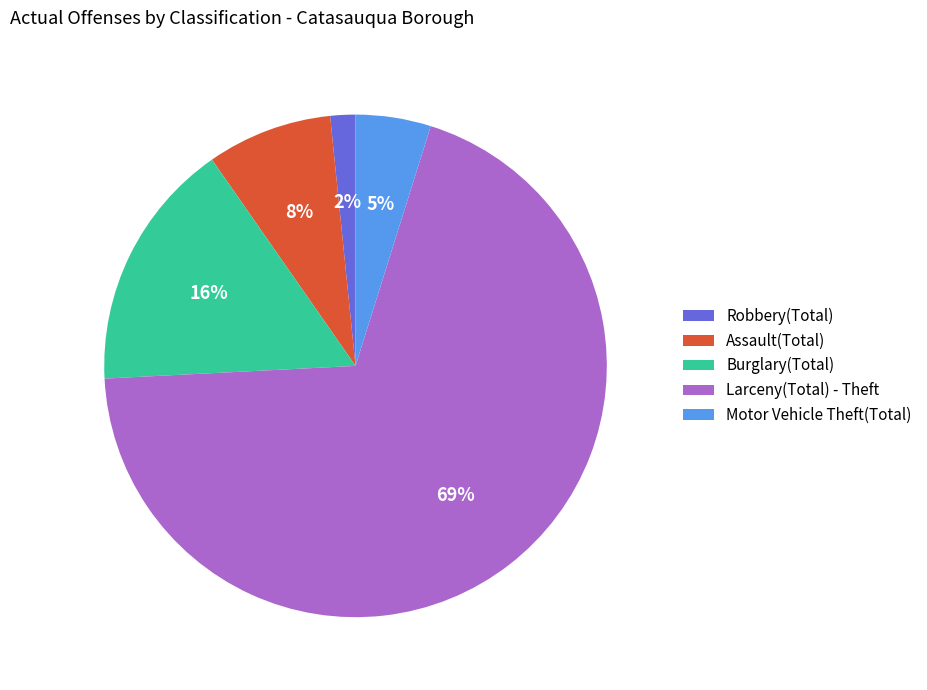

Count the number of slices in the pie.

5